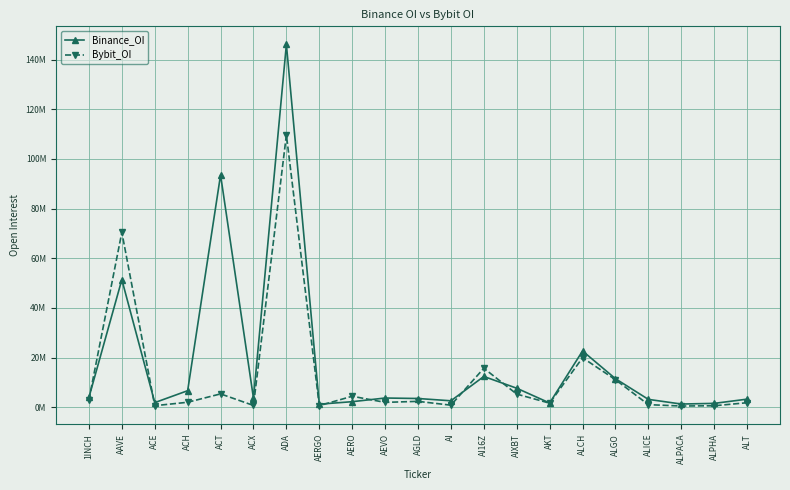

At which label does Binance_OI reach its minimum?

AERGO